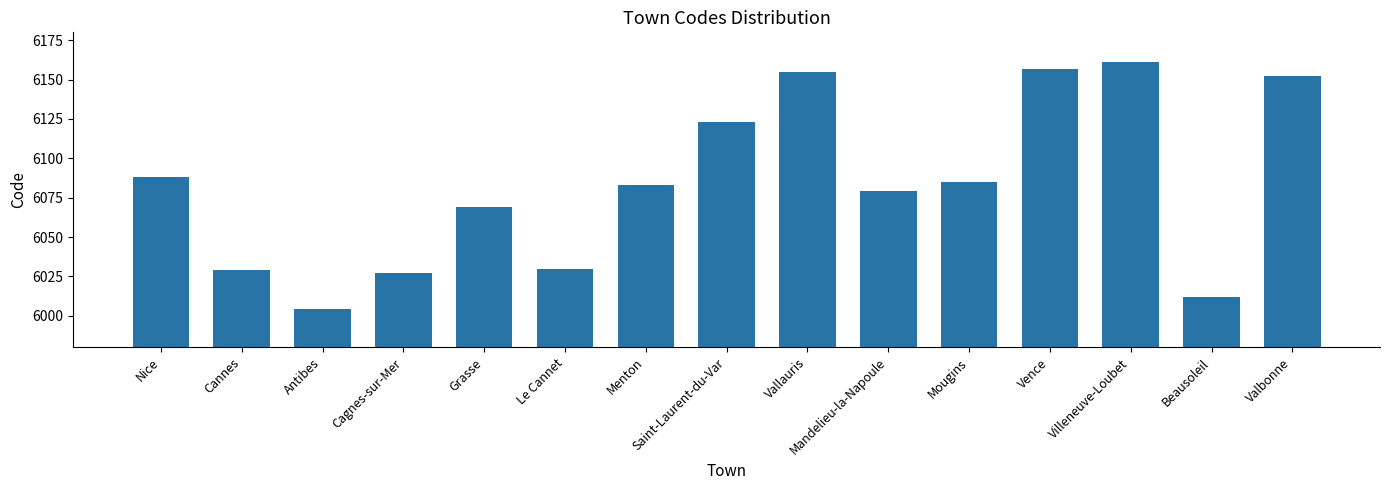

What value does the data have at Saint-Laurent-du-Var, to the nearest 10?

6120